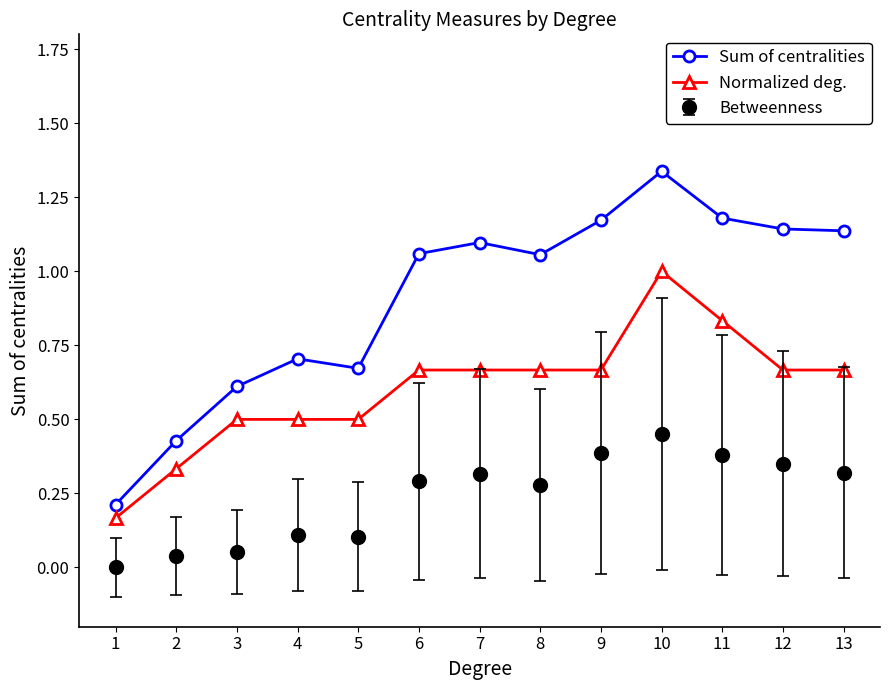

Which series has the largest total across all categories?

Sum of centralities